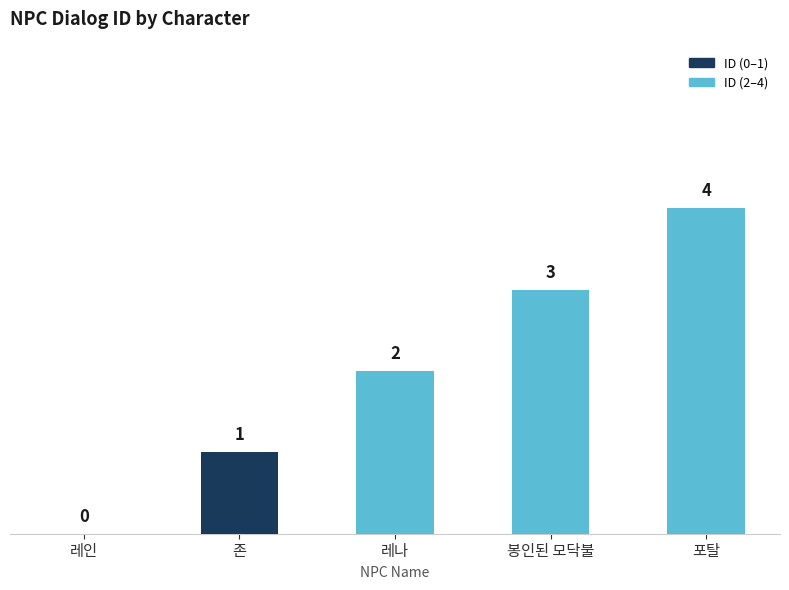

What is the sum of all values?

10